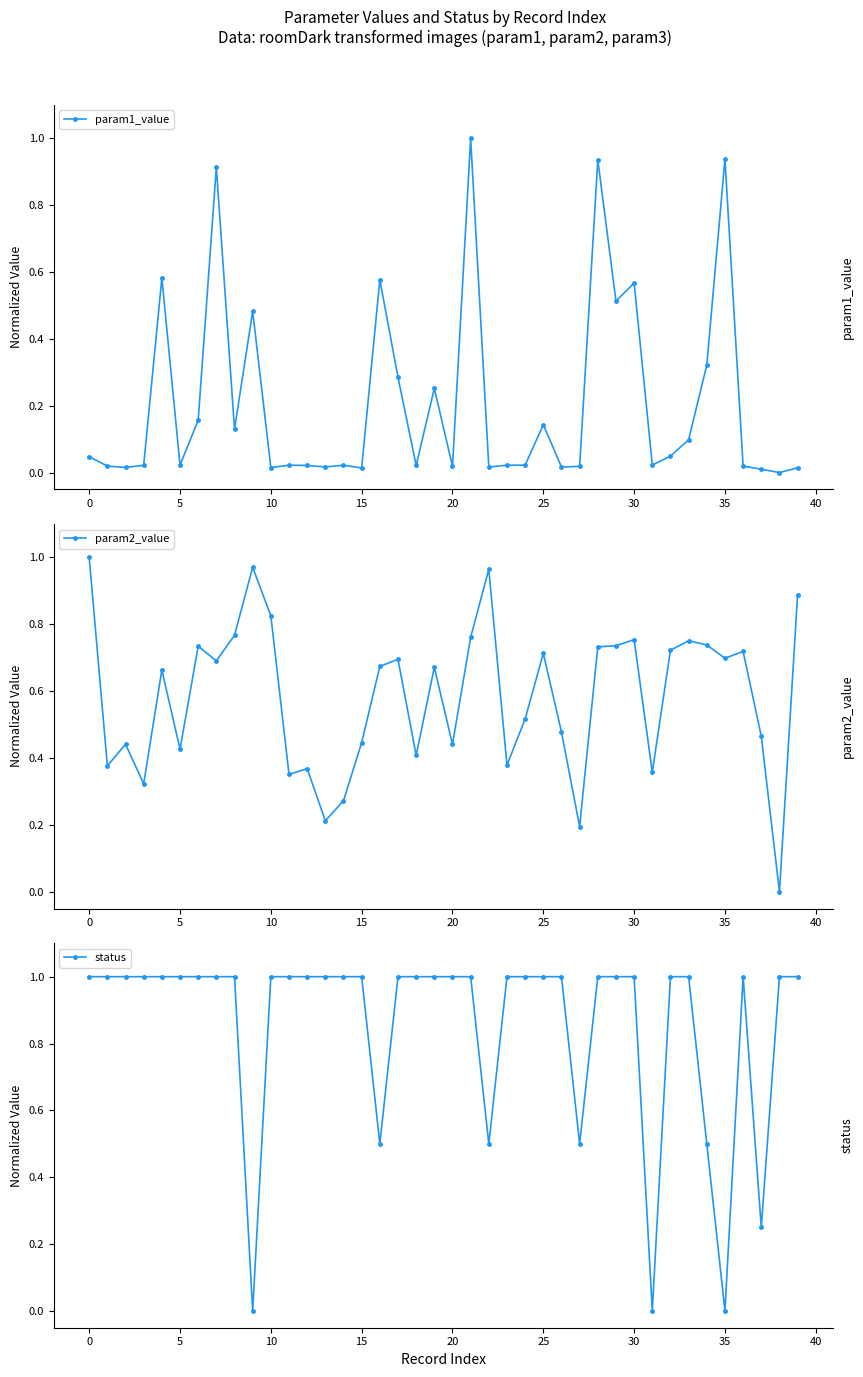

At which label does param1_value reach its minimum?

38